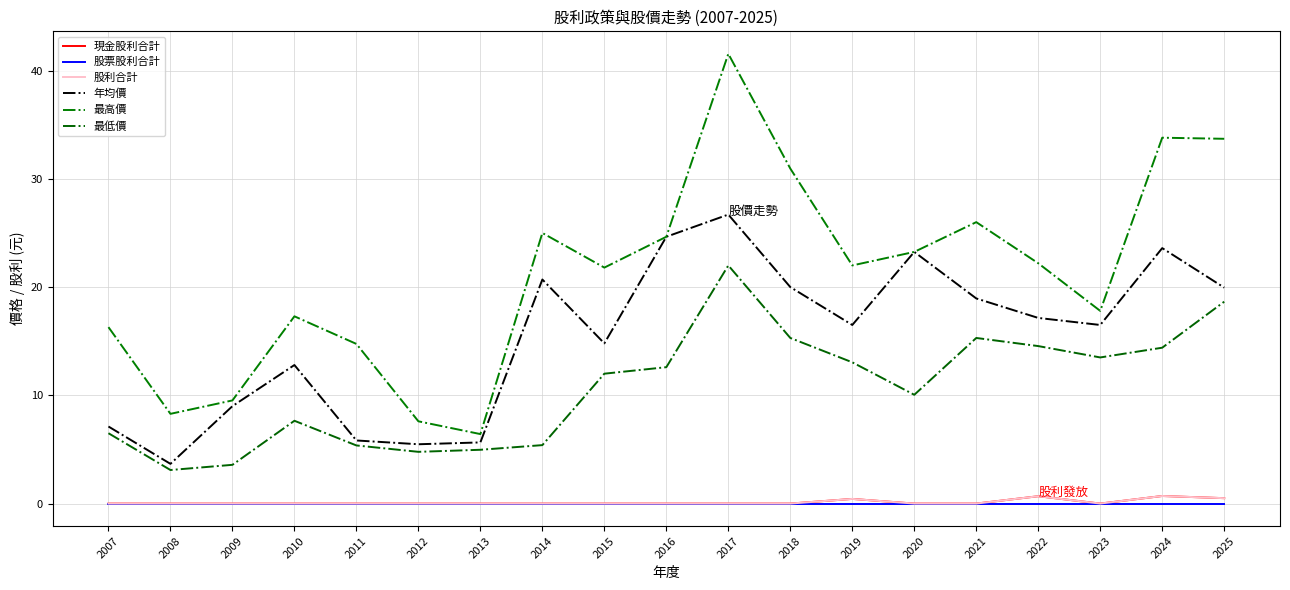

What is the value of the 最高價 point at the 1st from the left?

16.3